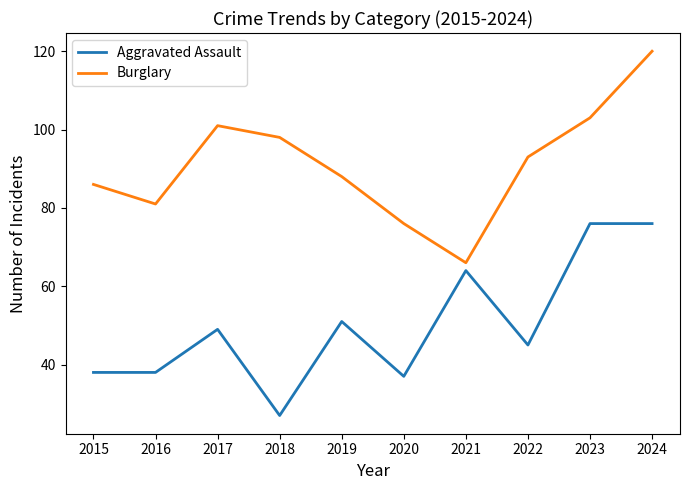

At which label does Burglary reach its minimum?

2021